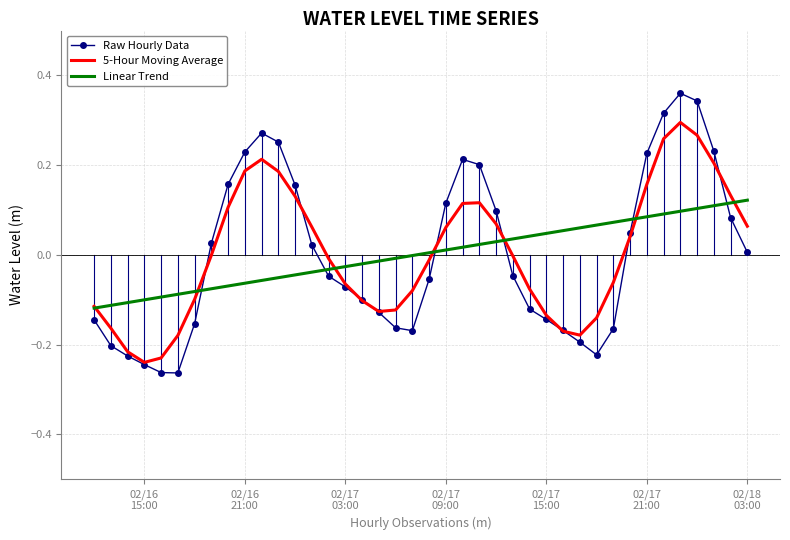

Which series has the largest range (max minus min)?

Raw Hourly Data